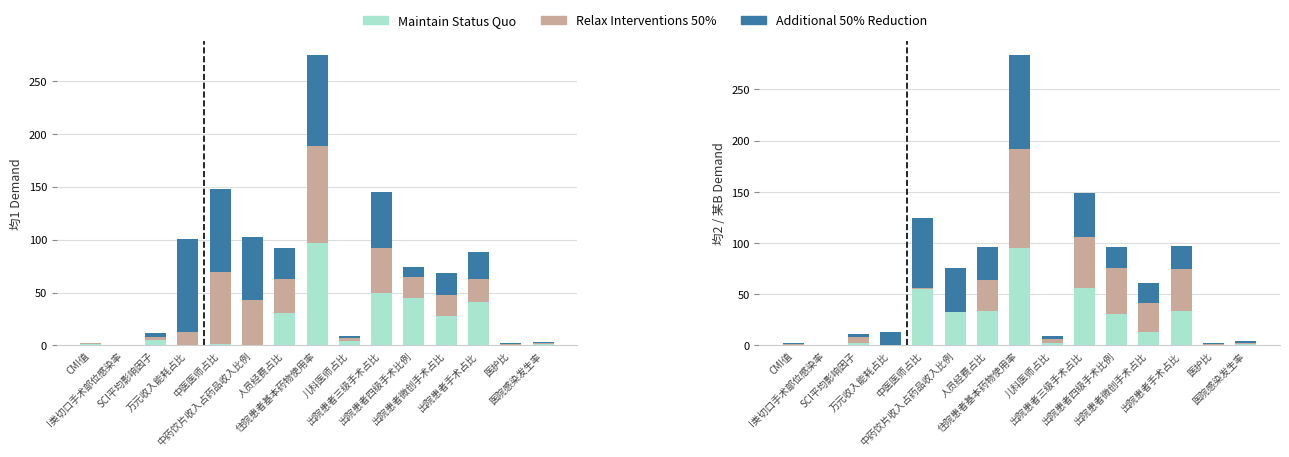

Which has a higher value, CMI值 or 人员经费占比?

人员经费占比